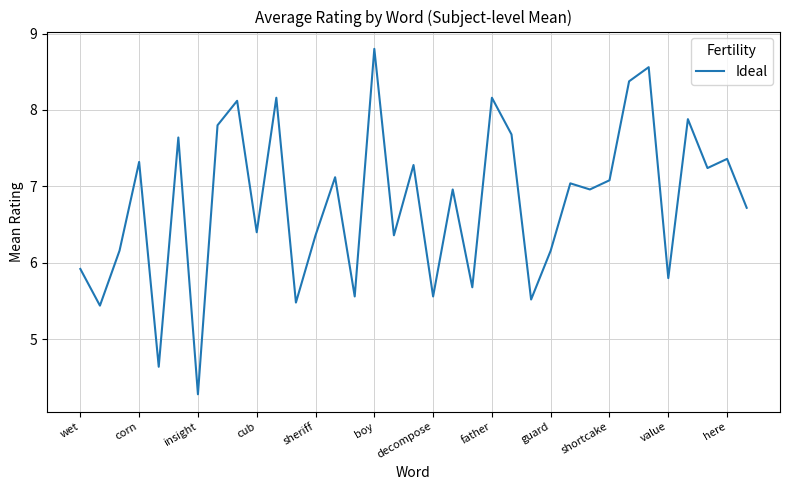

What is the difference between the maximum and minimum values?

4.5